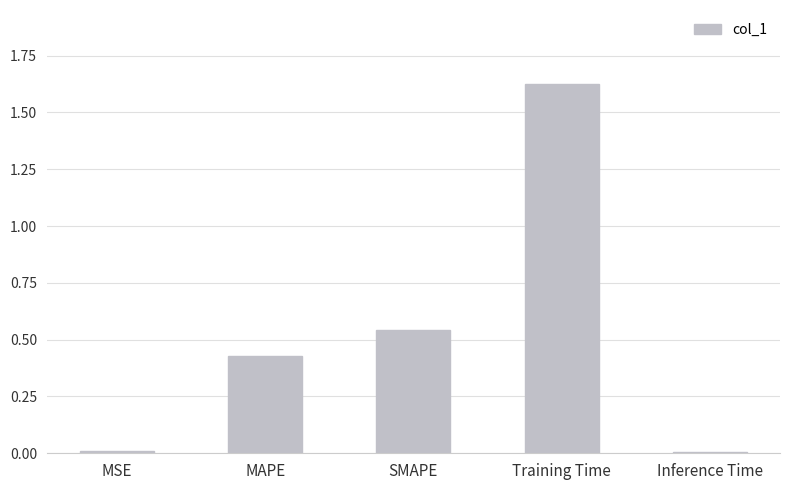

What is the sum of the values at MAPE and SMAPE?

1.0